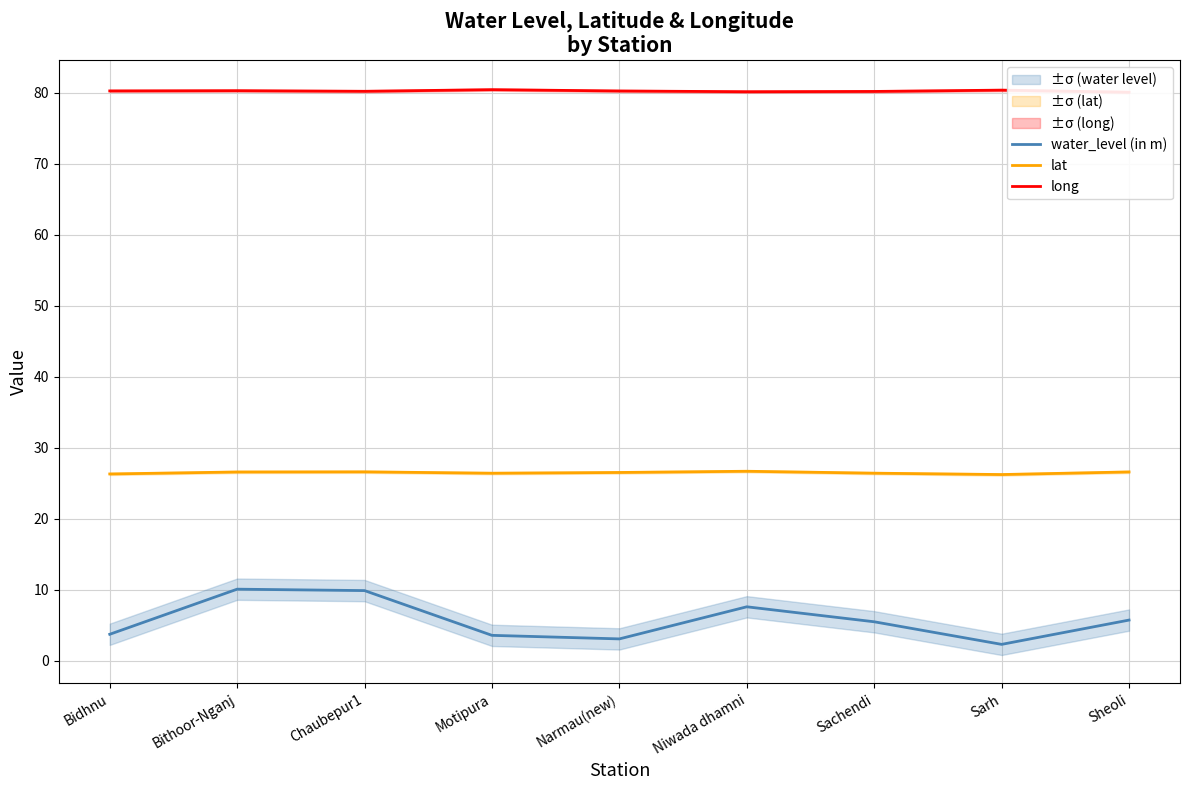

In water_level (in m), how many points are higher than both neighbors (excluding endpoints)?

2